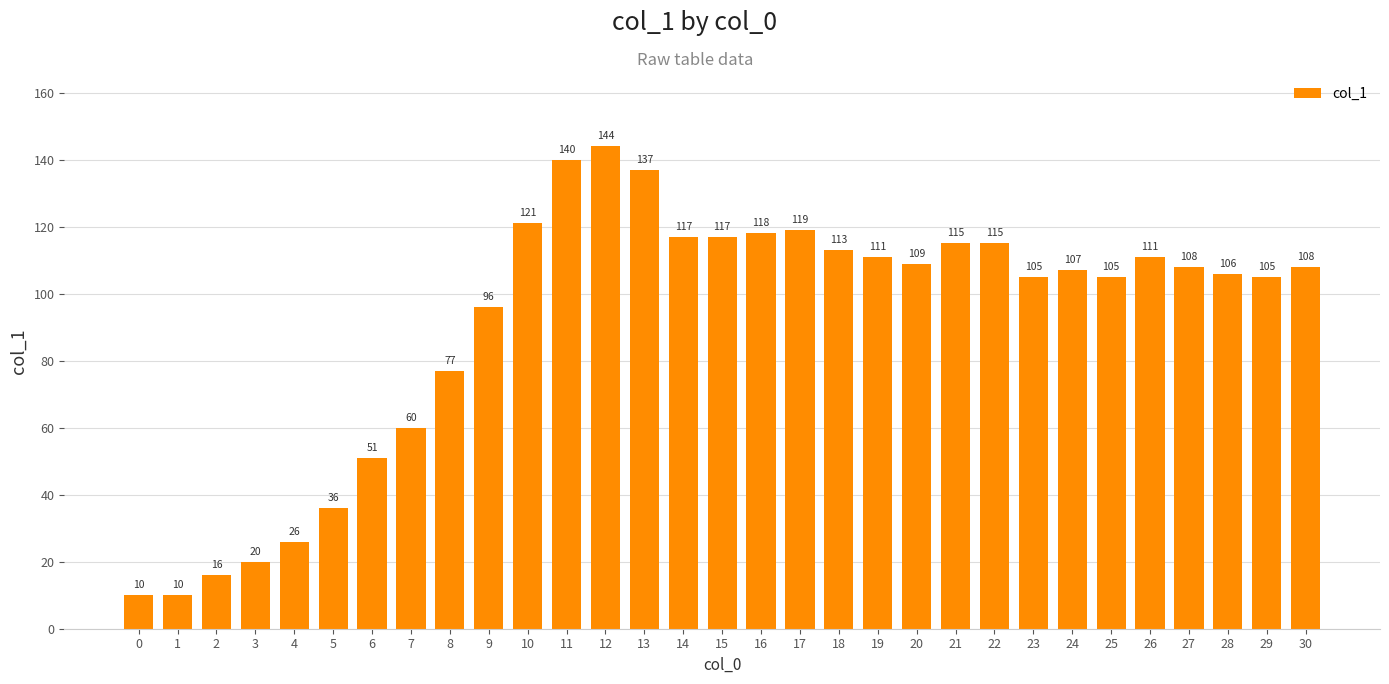

What is the sum of the values at 29 and 18?

218